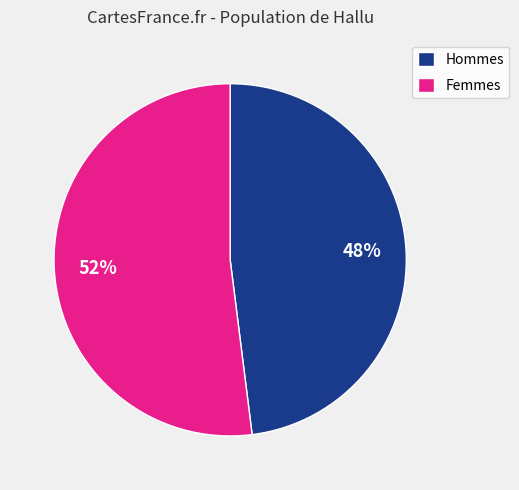

What percentage is the Hommes slice, to the nearest percent?

48%